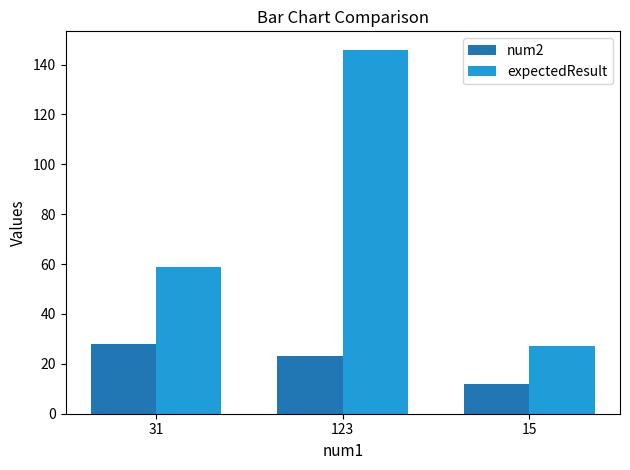

Is it true that expectedResult equals 93 at 31?

False